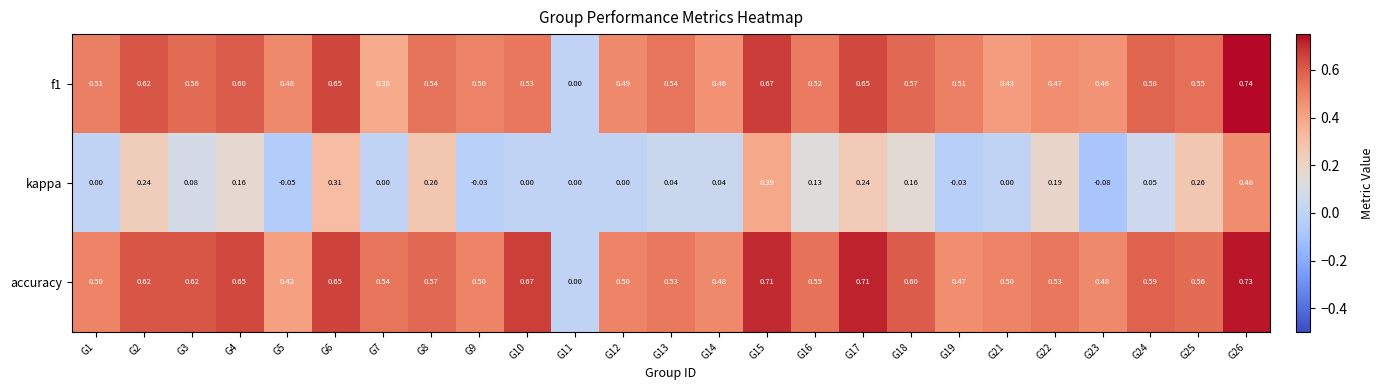

Is the value of kappa at G9 greater than the value of f1 at G3?

No